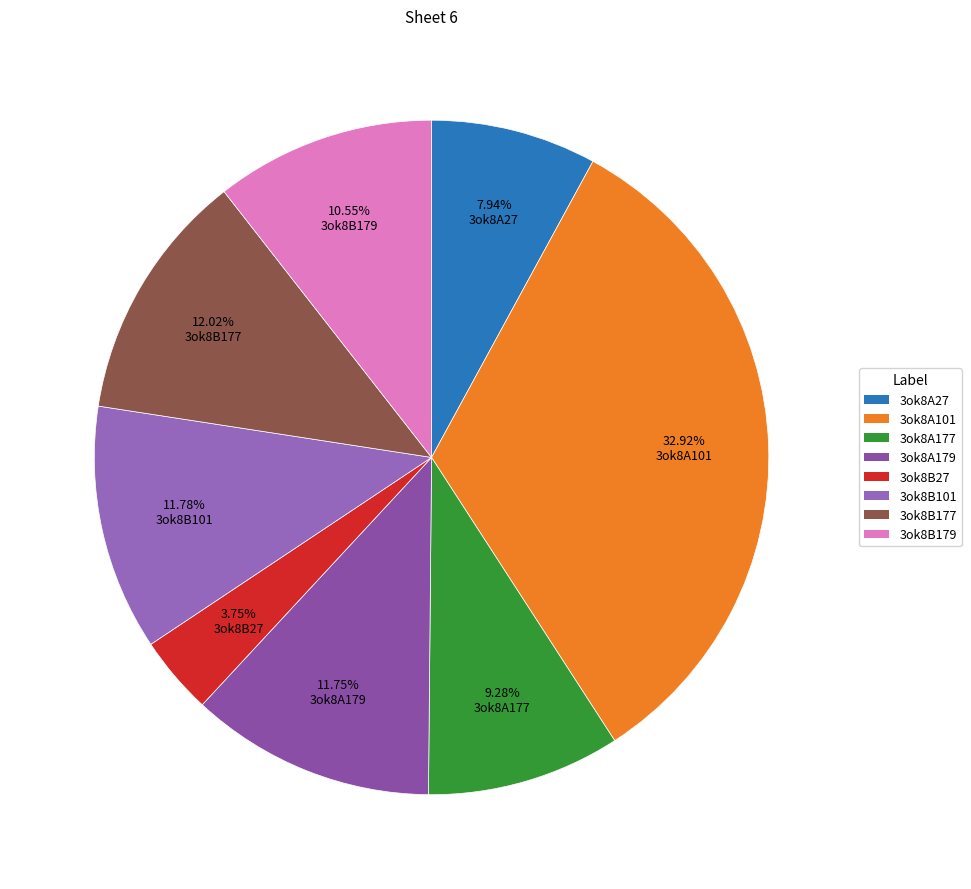

Count the number of slices in the pie.

8